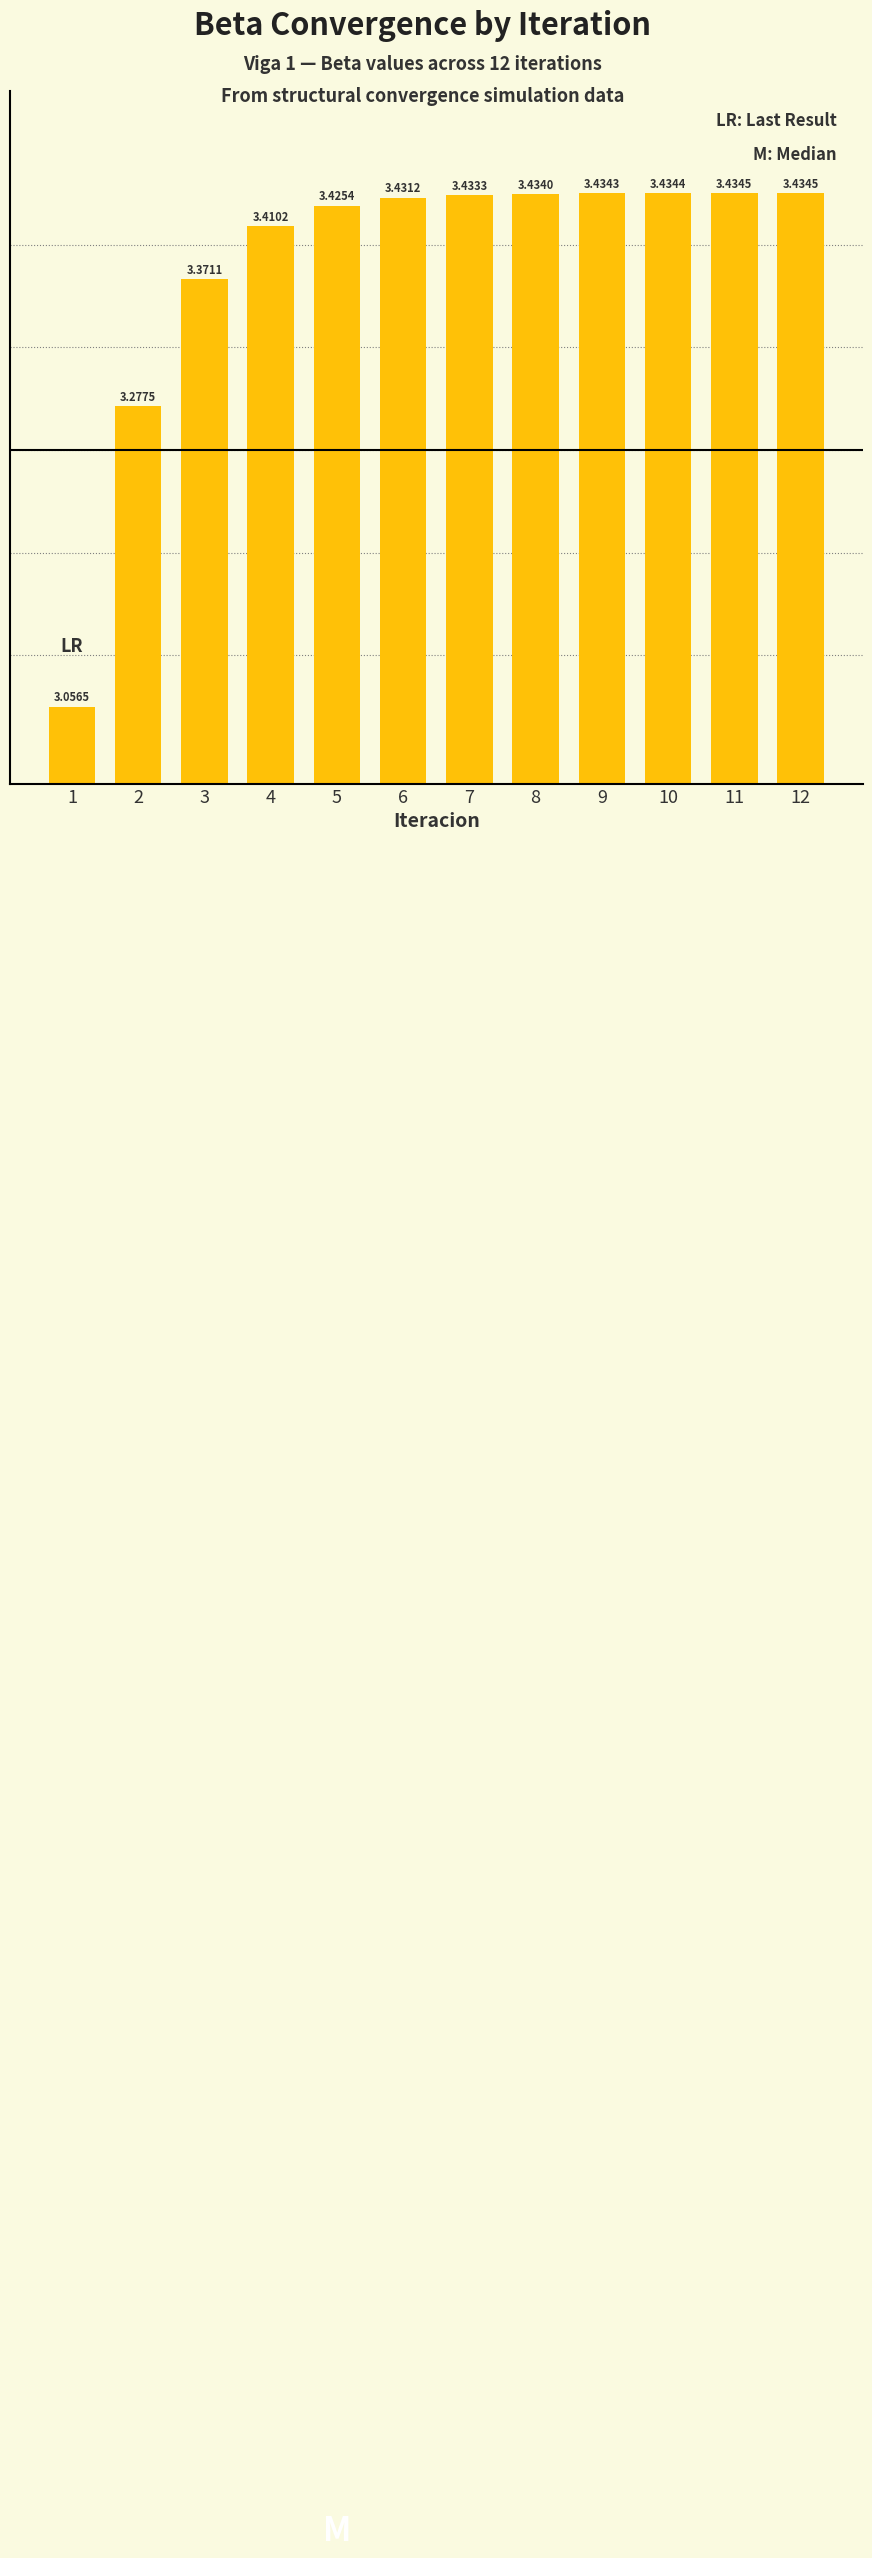

Which has a higher value, 9 or 10?

10